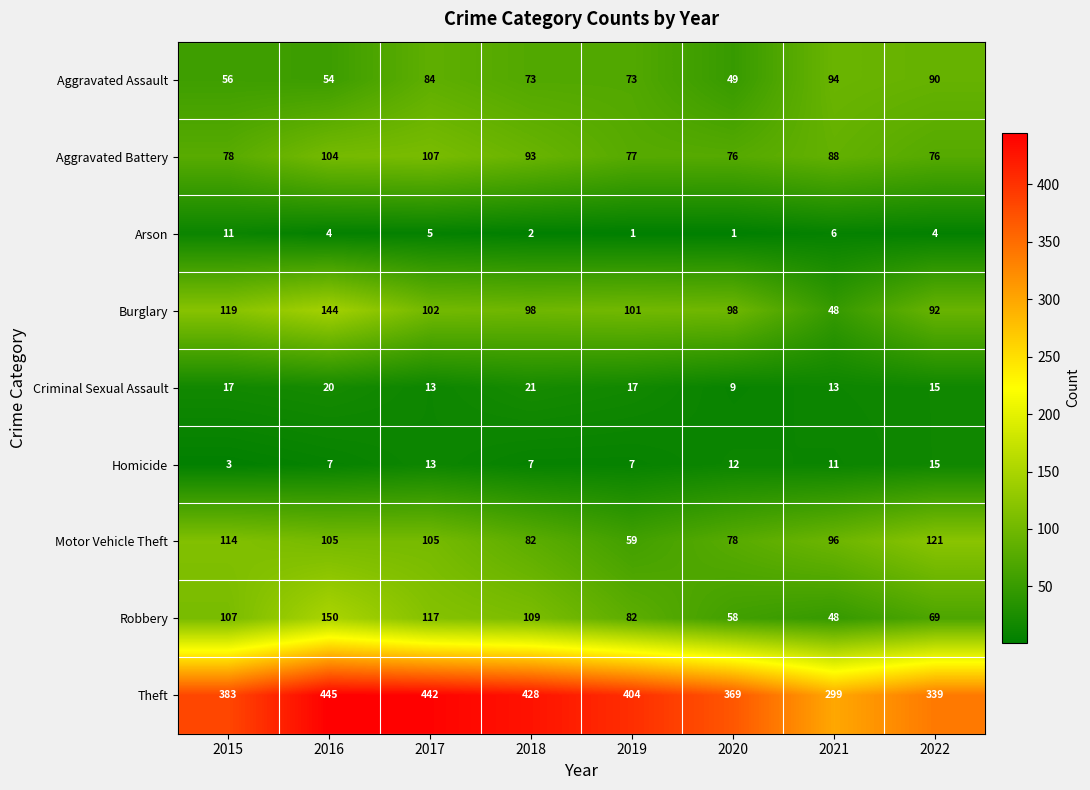

The Robbery series shows 69 at 2022. True or false?

True